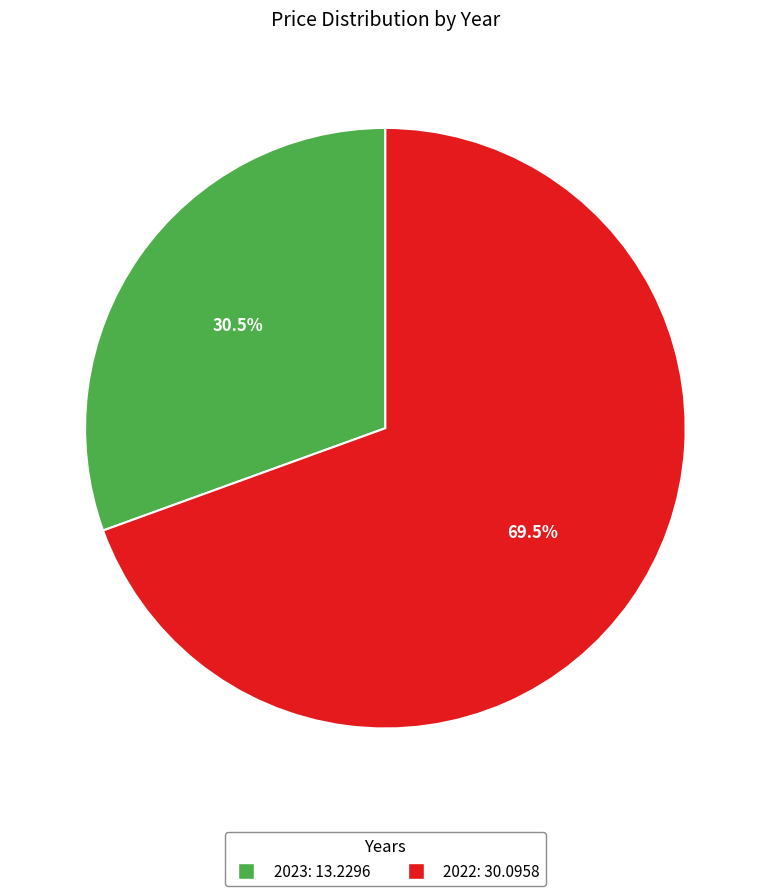

Which category has the biggest portion of the pie?

2022